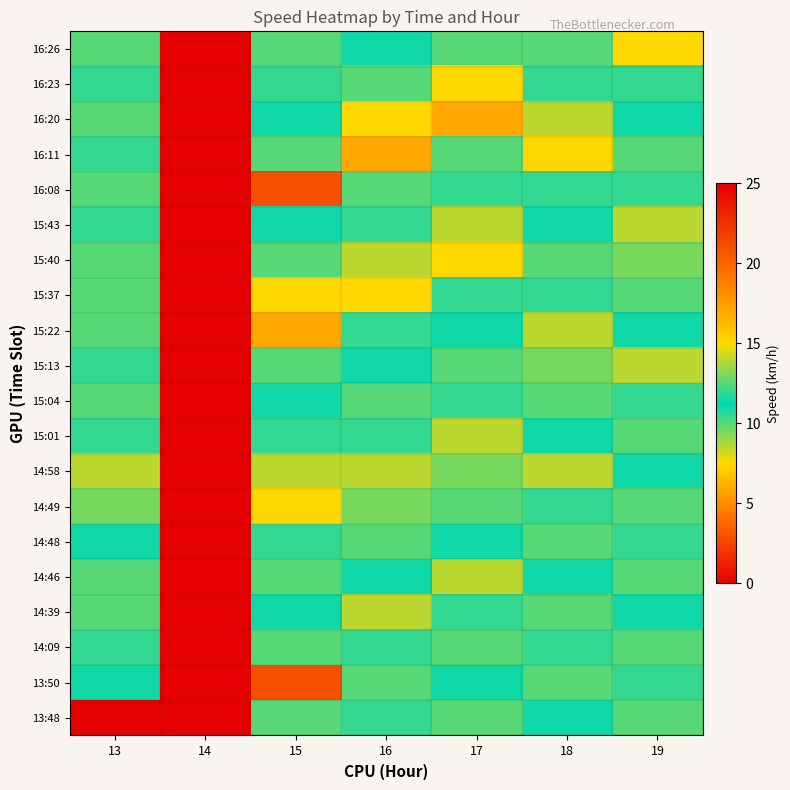

Which category has the lowest value across all series?

14